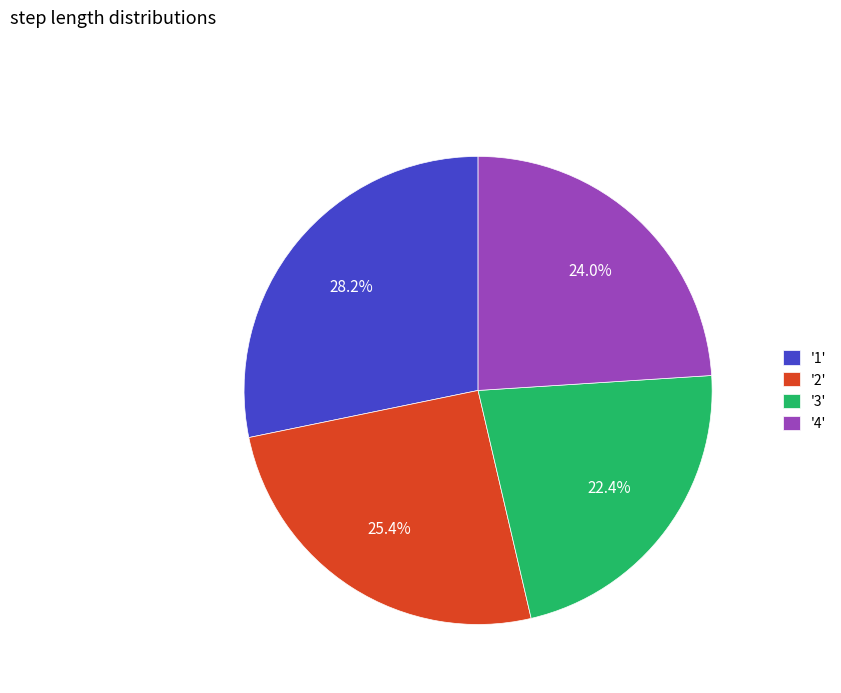

Between '1' and '4', which is larger?

'1'